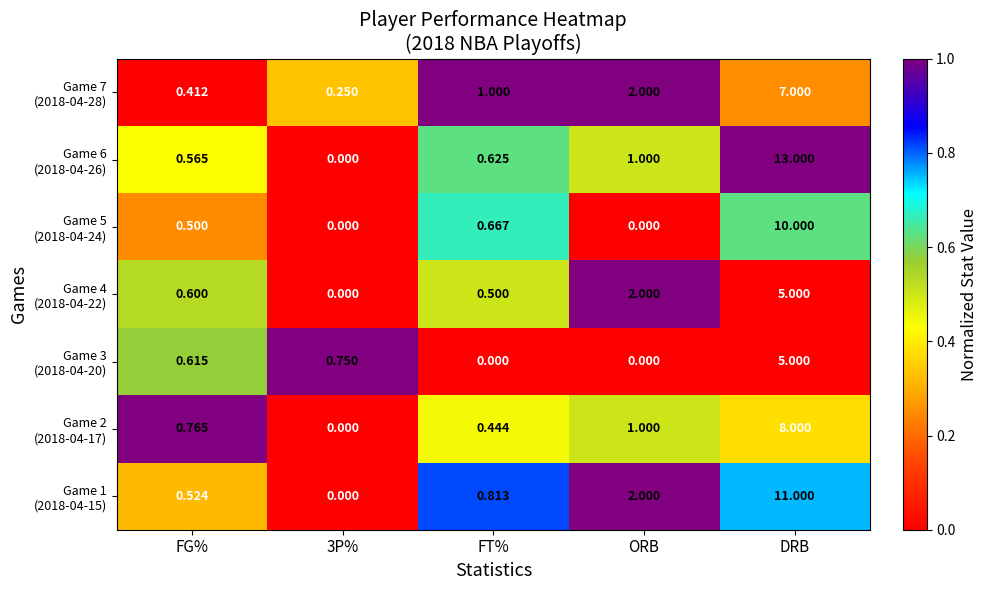

What is the spread (max minus min) of values at FT%?

1.0